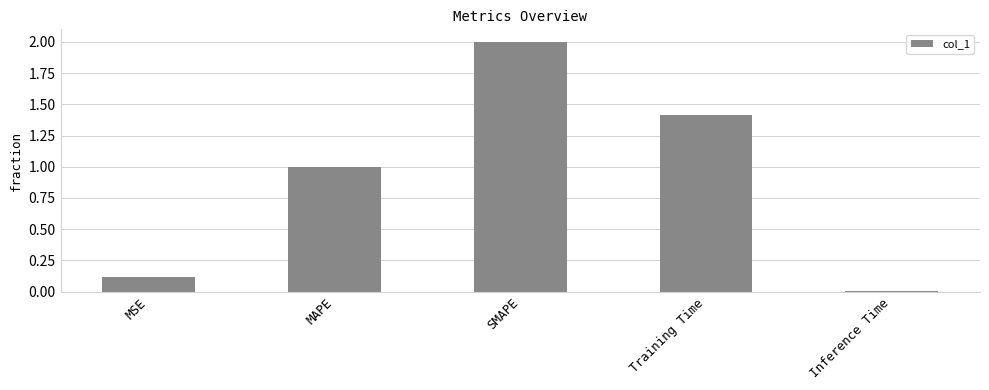

What is the difference between the maximum and second lowest values?

1.9